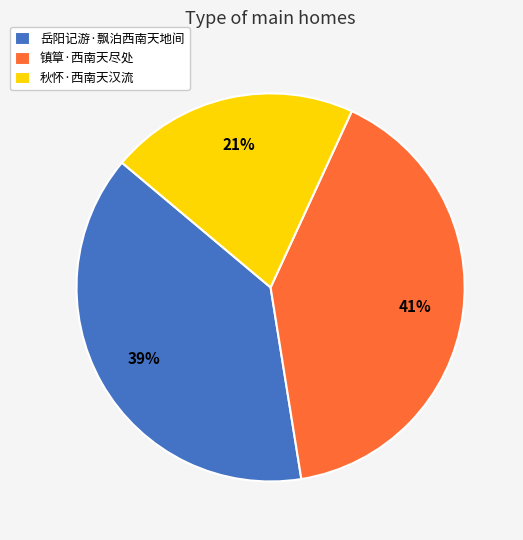

Which slice is the largest?

镇筸·西南天尽处